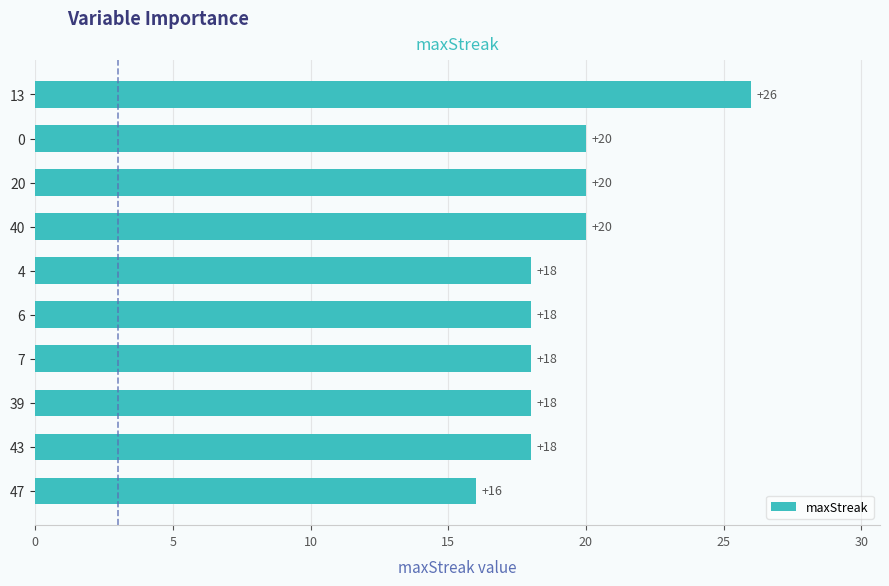

At which category does the chart reach its minimum across all series?

47